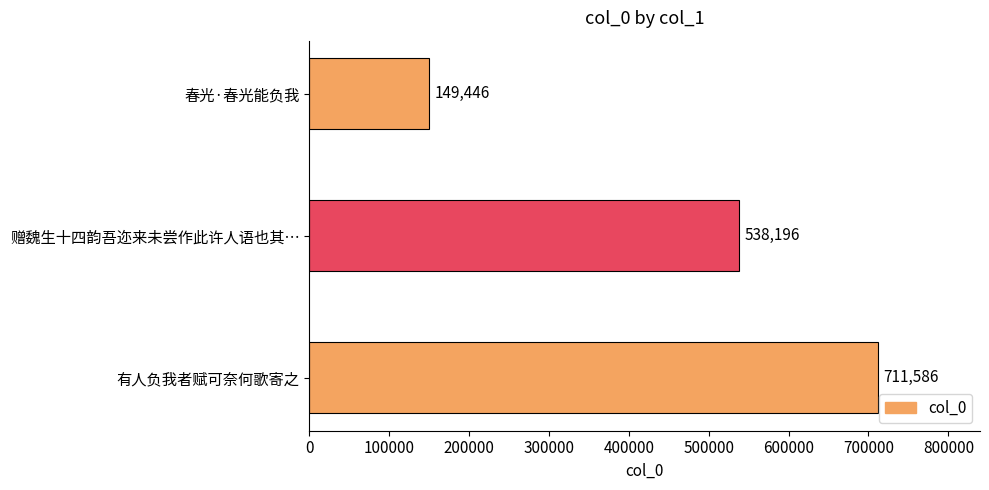

What is the label of the 2nd bar from the top?

赠魏生十四韵吾迩来未尝作此许人语也其…